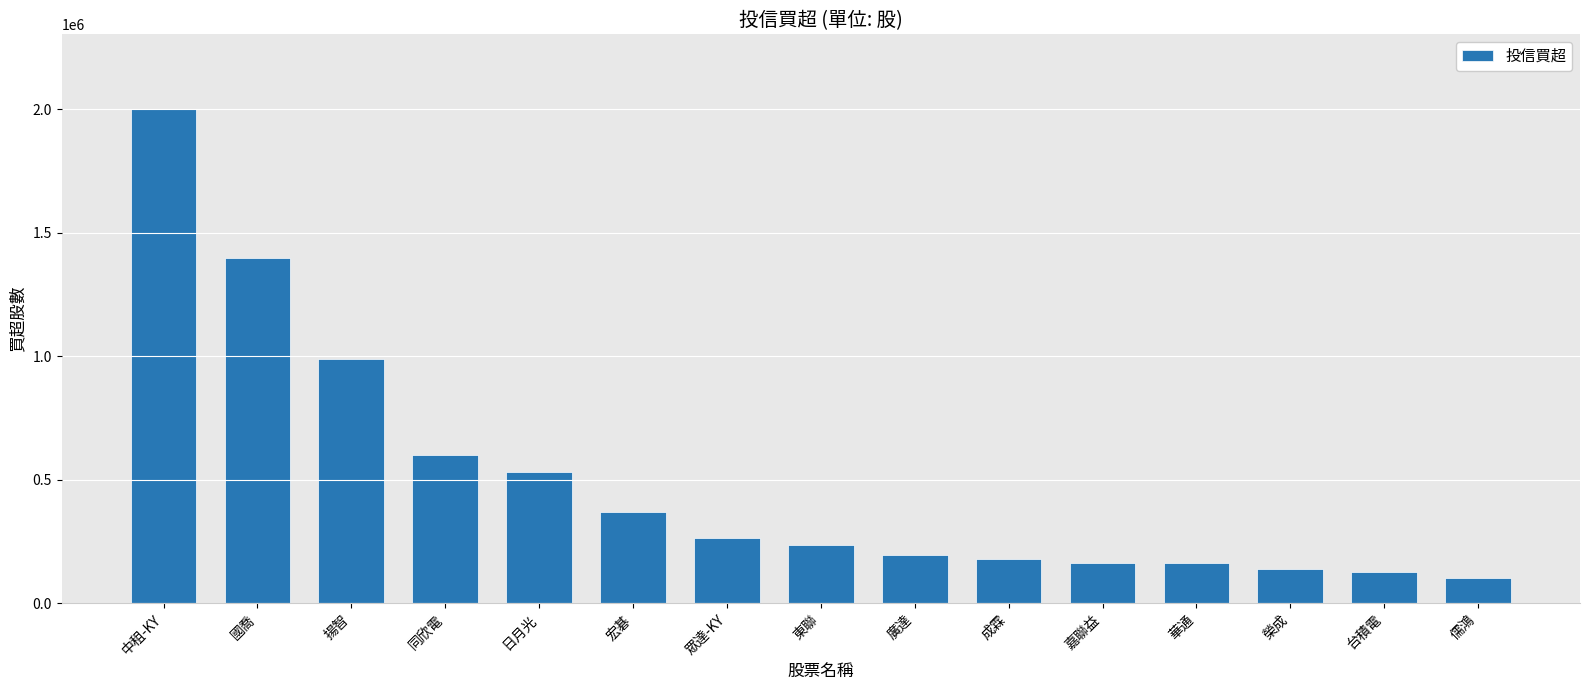

Does the chart contain any negative values?

No